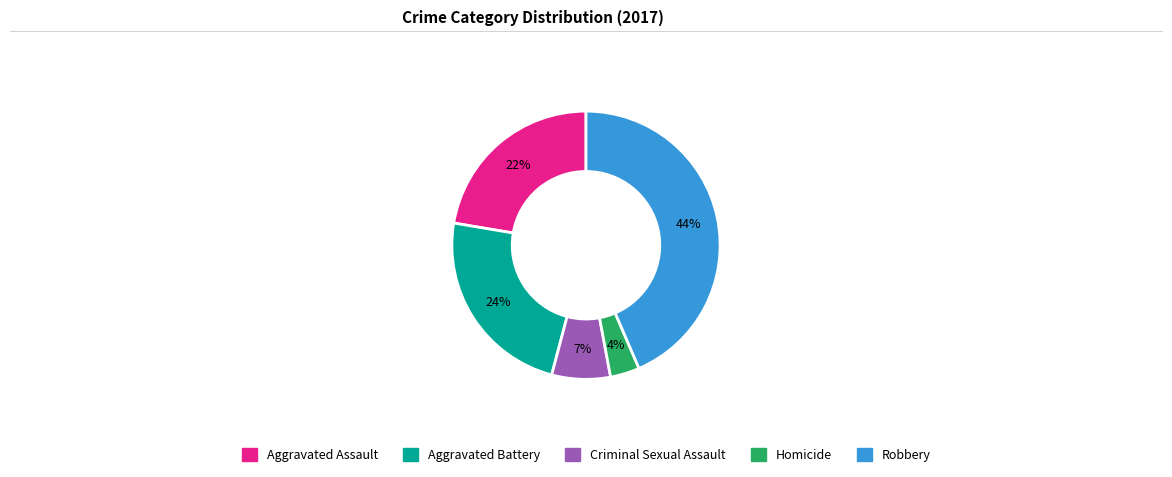

How many slices are in this pie chart?

5